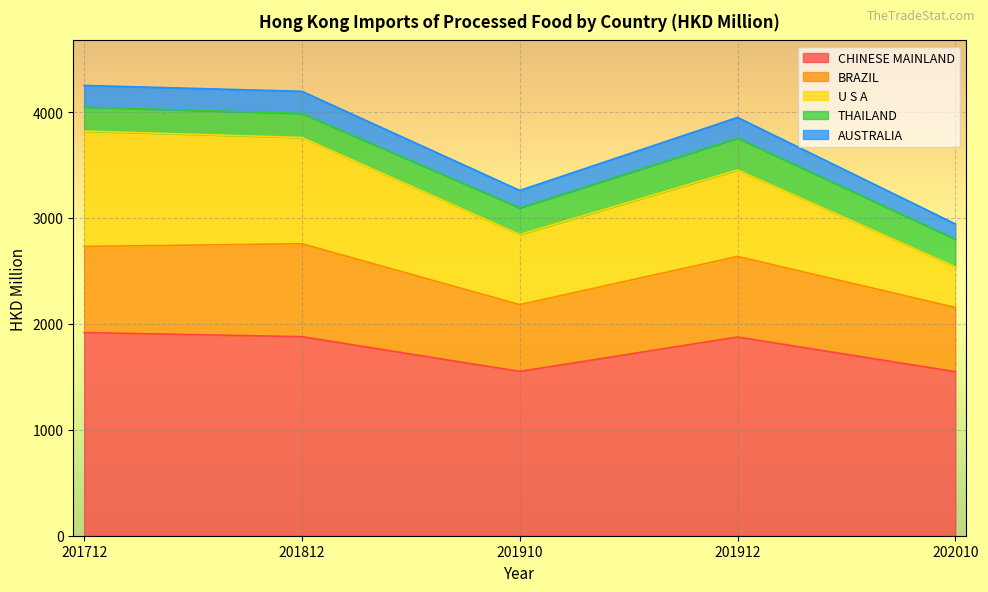

Which category has the highest value in the BRAZIL series?

201812